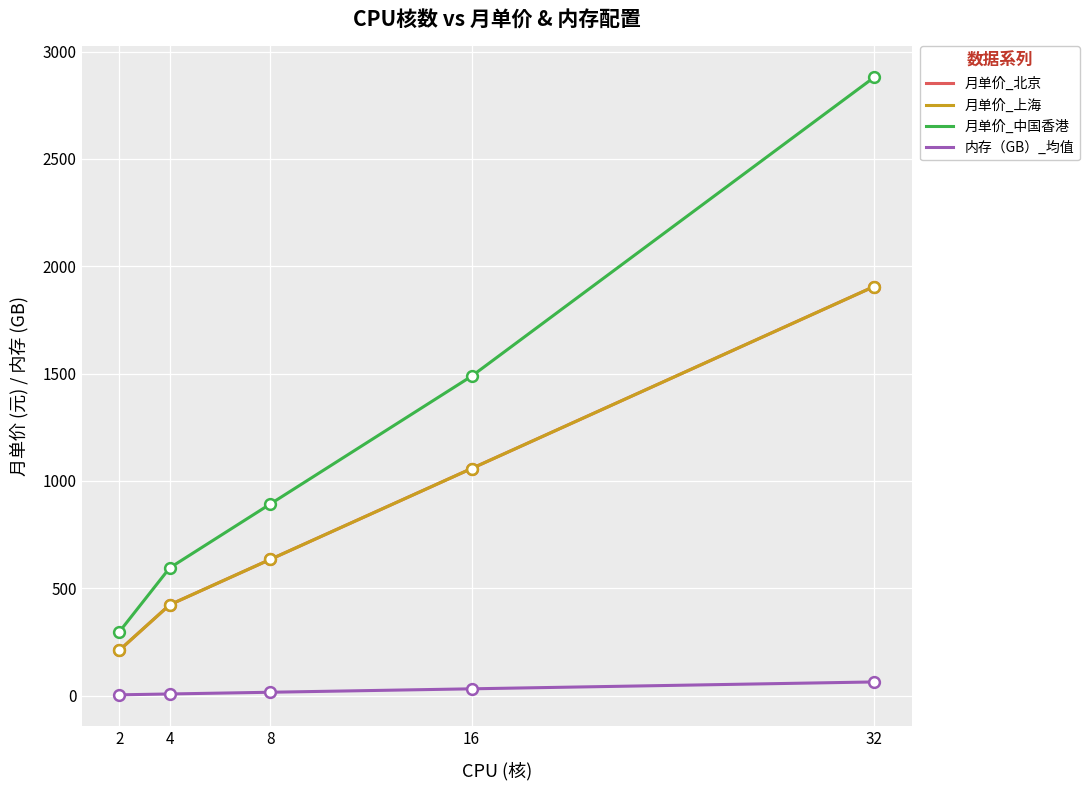

Which series has the largest total across all categories?

月单价_中国香港